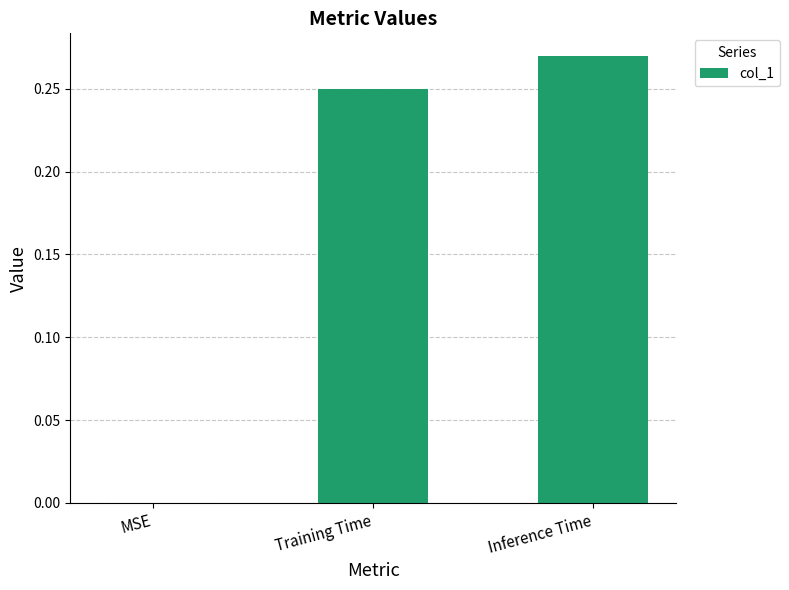

What is the average value?

0.2